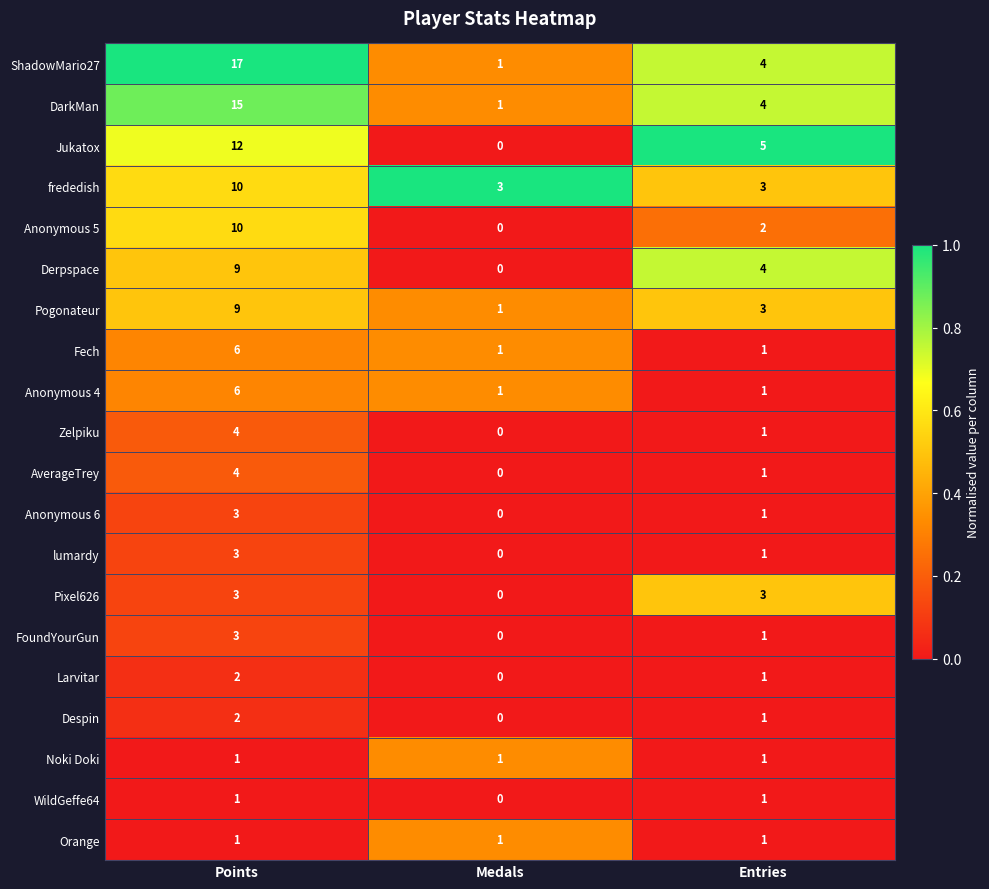

Count the number of categories in the chart.

3